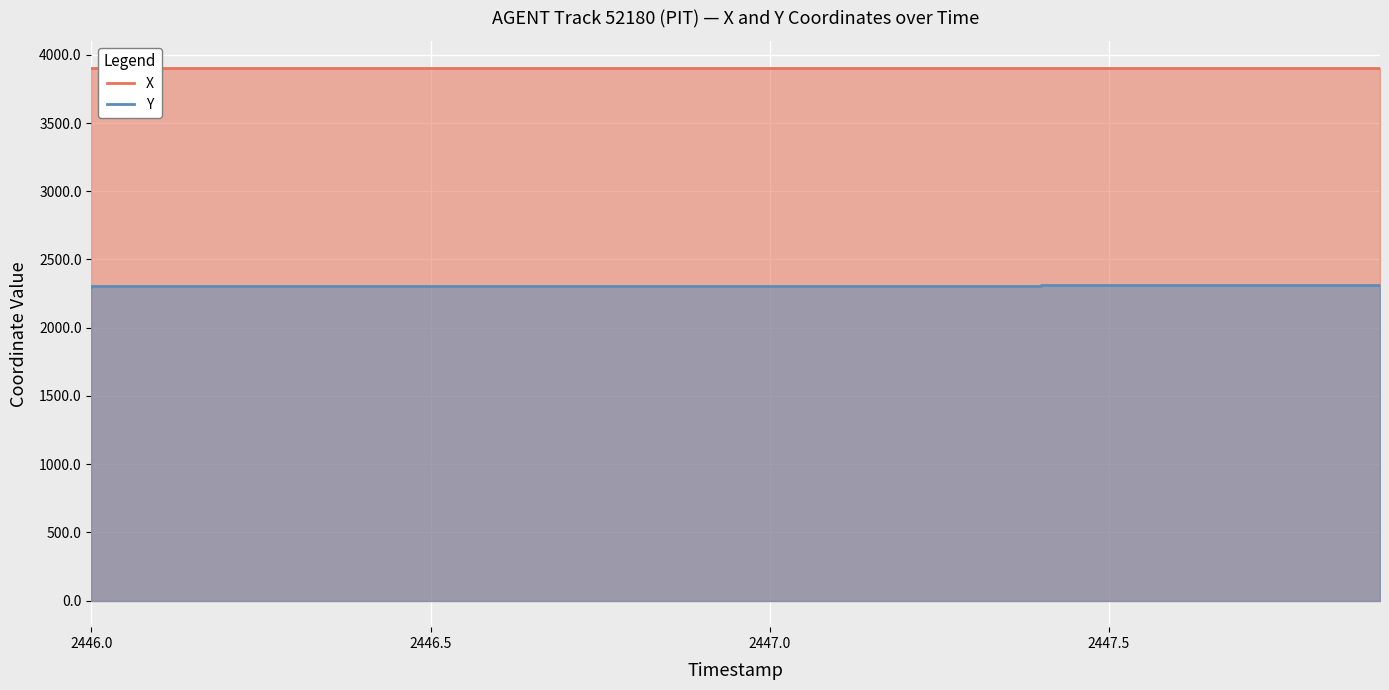

Which series has the largest total across all categories?

X